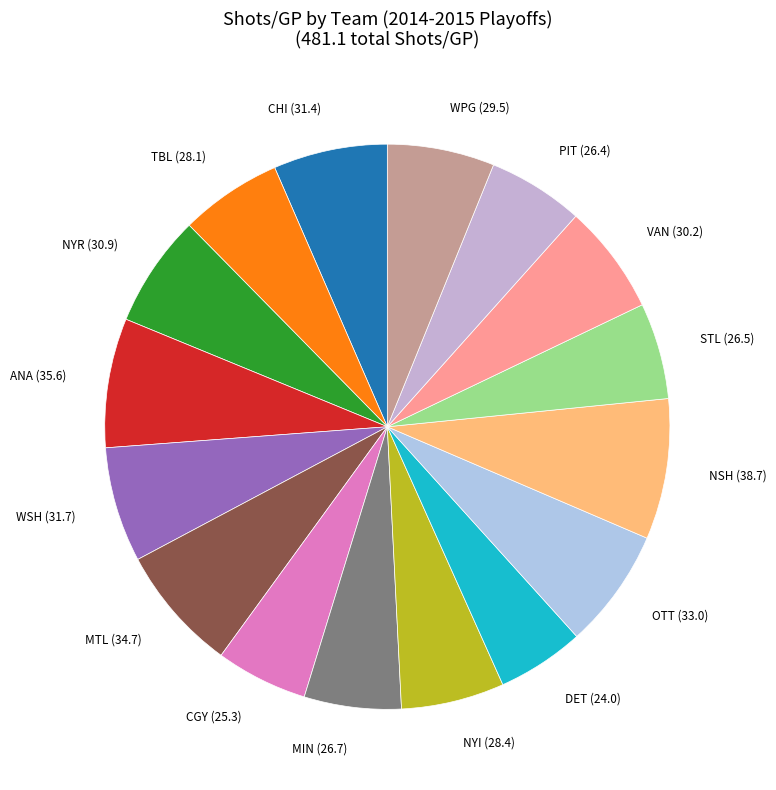

Count the number of slices in the pie.

16